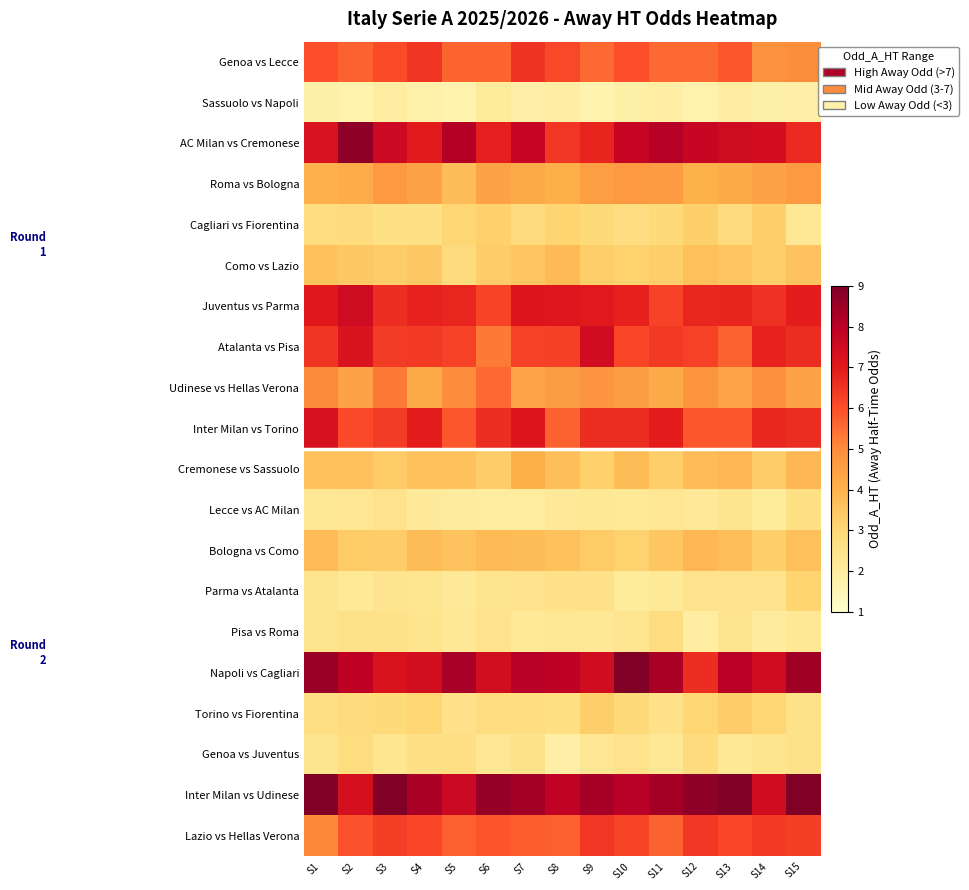

Which series has the largest total across all categories?

Inter Milan vs Udinese